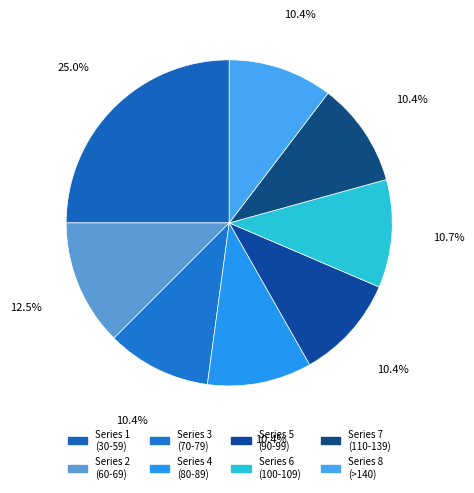

Is there a majority slice in this chart?

No